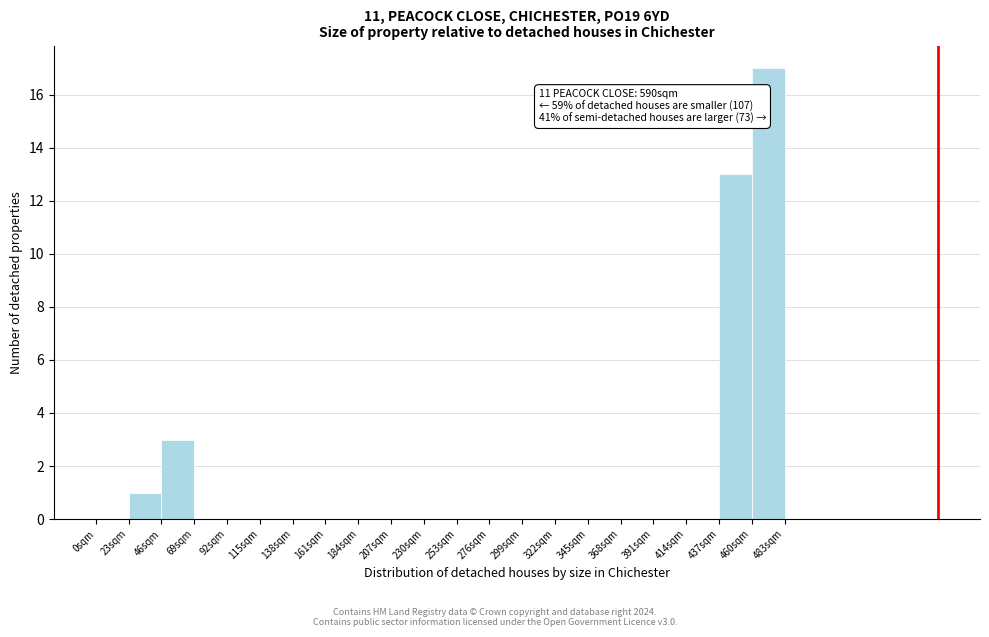

Over which range of the x-axis is the bar tallest?

460 to 483